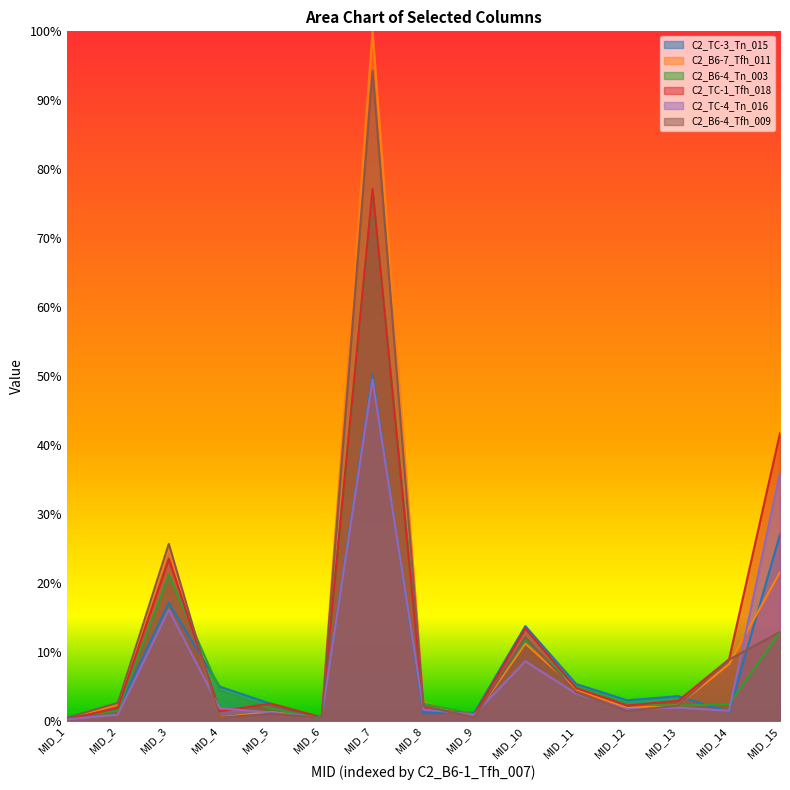

What is the sum of all C2_TC-3_Tn_015 values?

1.3